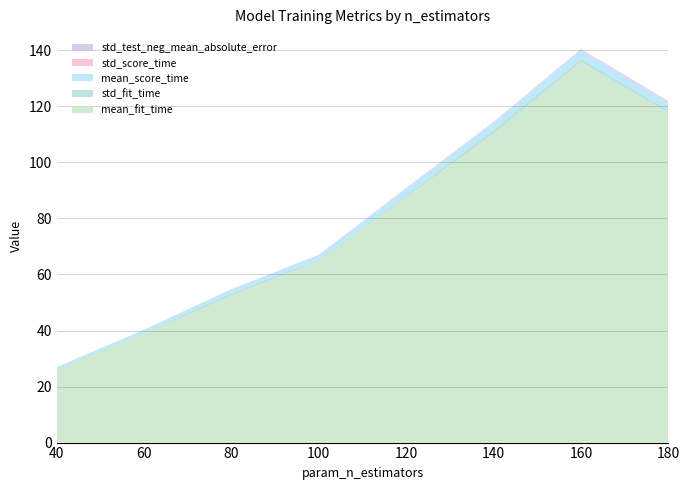

Reading left to right, extract all data points from this chart.

mean_fit_time: 40=25.8	60=38.8	80=52.3	100=64.8	120=87.5	140=110.1	160=135.7	180=117.5
std_fit_time: 40=0.5	60=0.5	80=1.2	100=0.6	120=0.9	140=1.7	160=1.3	180=1.3
mean_score_time: 40=0.7	60=0.9	80=1.2	100=1.6	120=2.3	140=2.5	160=3.1	180=2.7
std_score_time: 40=0.0	60=0.1	80=0.1	100=0.1	120=0.3	140=0.1	160=0.3	180=0.4
std_test_neg_mean_absolute_error: 40=0.0	60=0.0	80=0.0	100=0.0	120=0.0	140=0.0	160=0.0	180=0.0